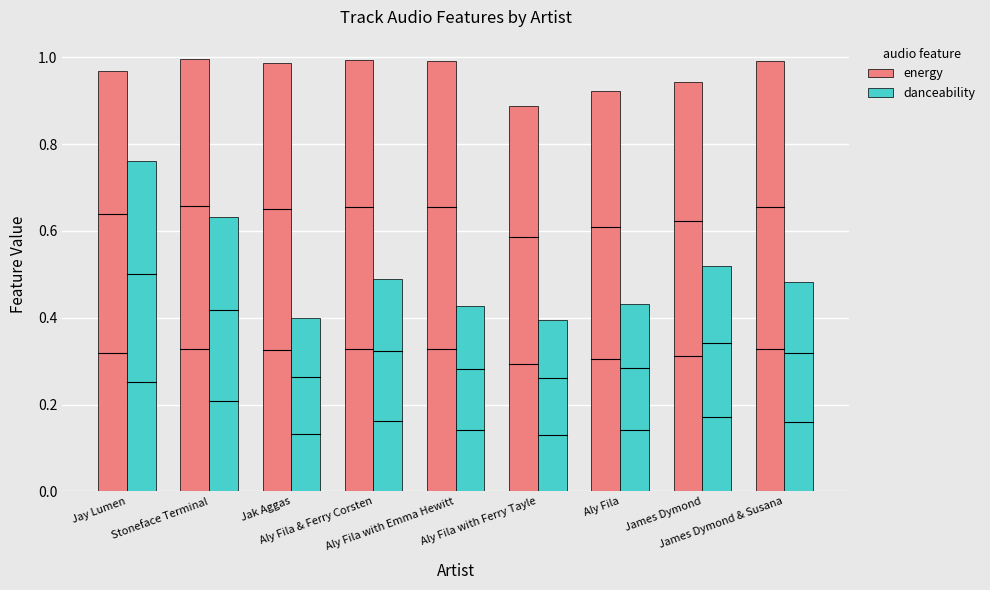

At how many categories does at least one series exceed 0?

9